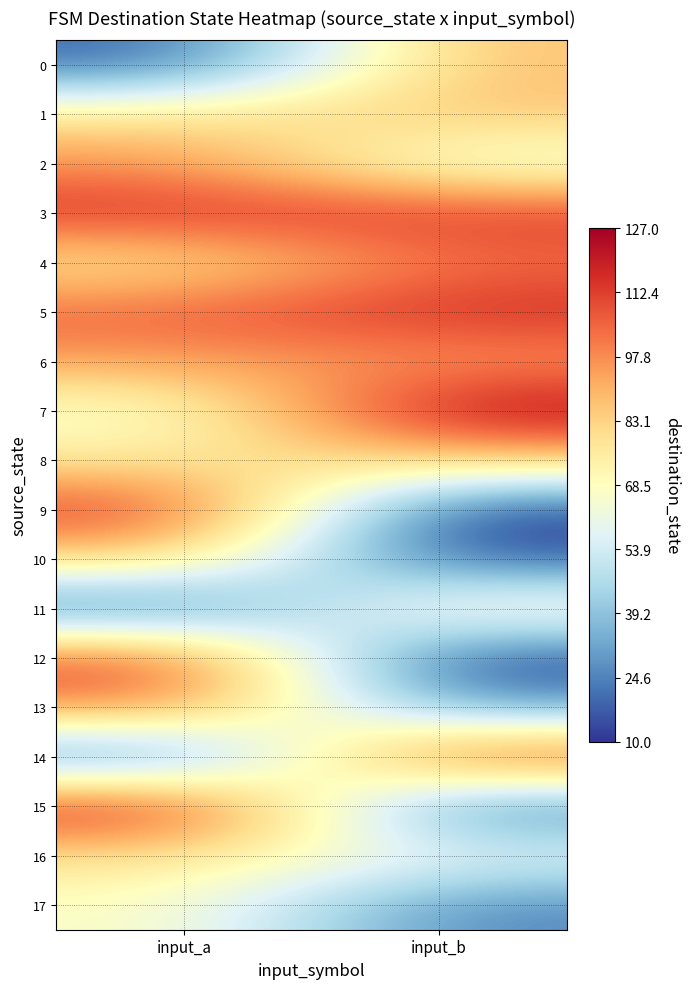

Reading left to right, what are all the values shown in this chart?

0: input_a=18	input_b=88
1: input_a=78	input_b=87
2: input_a=97	input_b=59
3: input_a=116	input_b=114
4: input_a=75	input_b=103
5: input_a=106	input_b=117
6: input_a=94	input_b=95
7: input_a=63	input_b=127
8: input_a=76	input_b=85
9: input_a=116	input_b=10
10: input_a=84	input_b=15
11: input_a=18	input_b=76
12: input_a=113	input_b=10
13: input_a=100	input_b=30
14: input_a=20	input_b=116
15: input_a=122	input_b=20
16: input_a=79	input_b=60
17: input_a=68	input_b=25